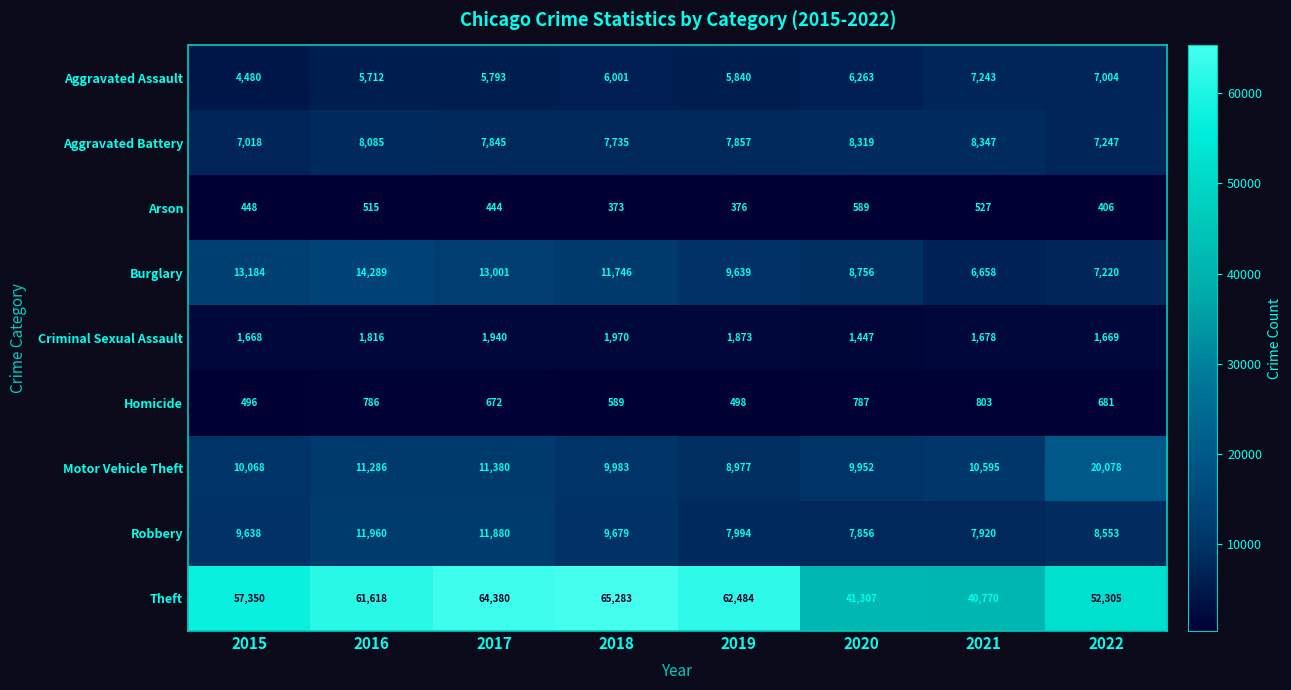

The Robbery series shows 2648 at 2015. True or false?

False